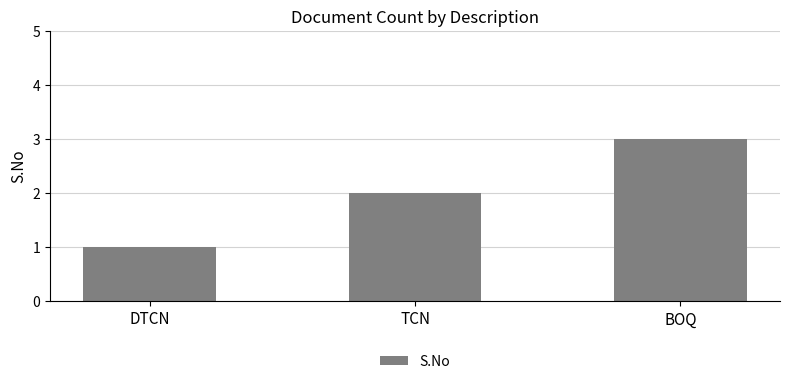

Does the chart contain any negative values?

No